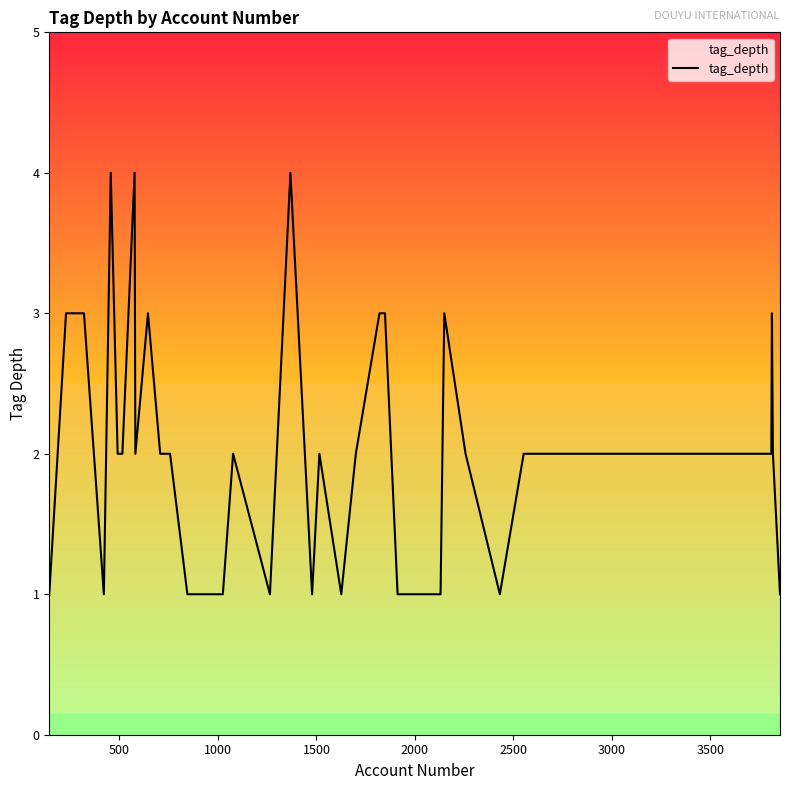

What is the difference between the maximum and minimum values?

3